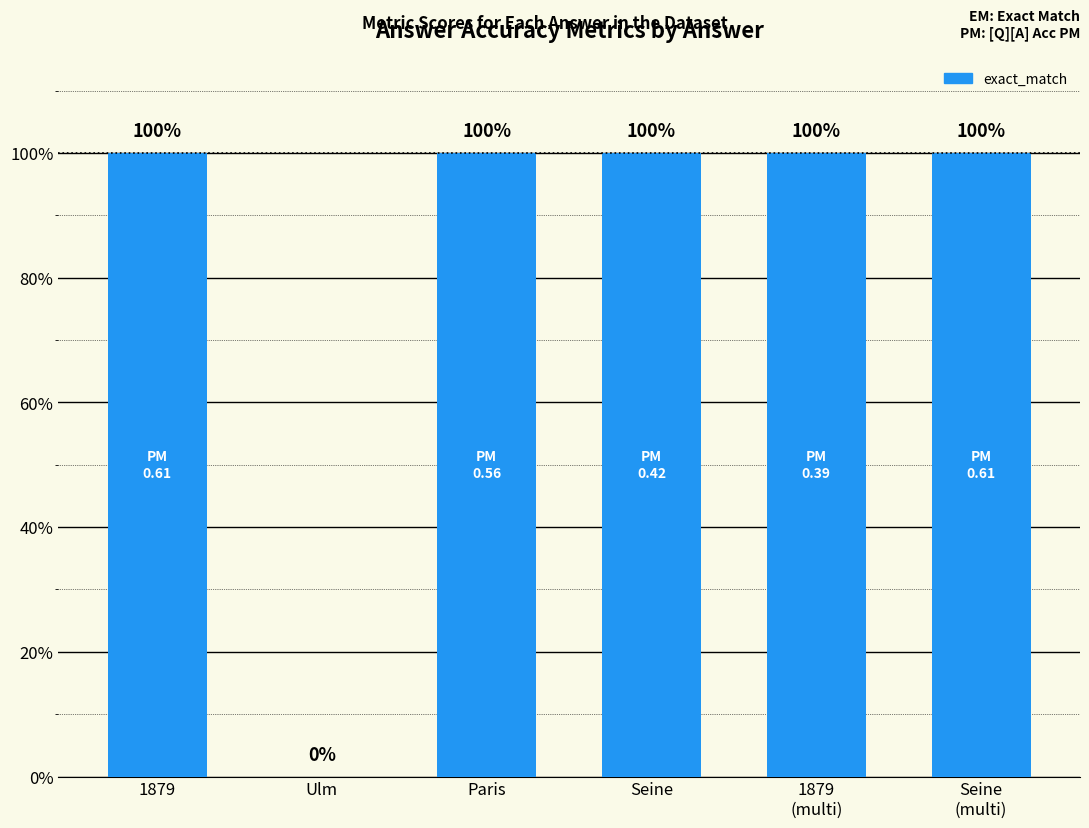

Are the bars horizontal?

No